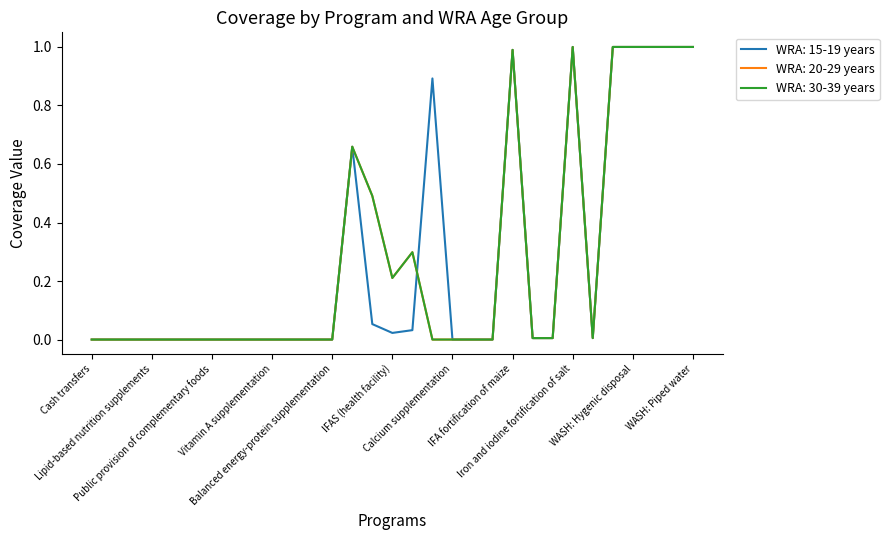

What is the average value of the WRA: 15-19 years series?

0.3